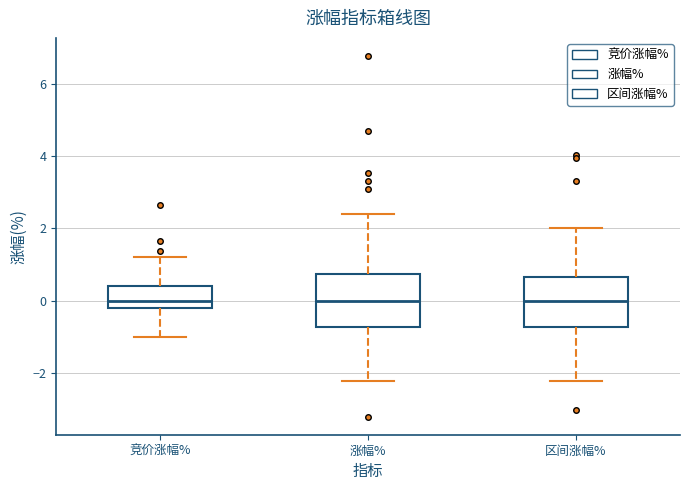

Reading left to right, transcribe this box plot: for each box, give where its median line is, the range the box spans, and where its two whiskers end, as read against the y-axis. The values are not printed on the chart, so give them approximately, as read against the axis.

竞价涨幅%: median 0.0, box -0.2 to 0.4, whiskers -1.0 to 1.2
涨幅%: median 0.0, box -0.8 to 0.8, whiskers -2.2 to 2.4
区间涨幅%: median 0.0, box -0.8 to 0.6, whiskers -2.2 to 2.0